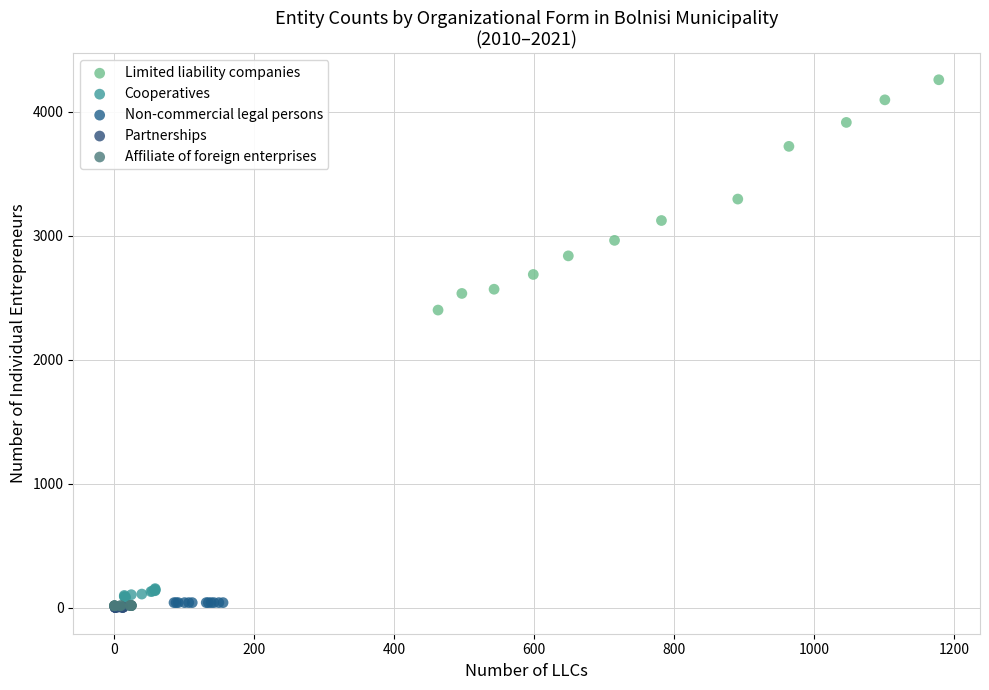

Which series reaches the maximum Y coordinate?

Limited liability companies